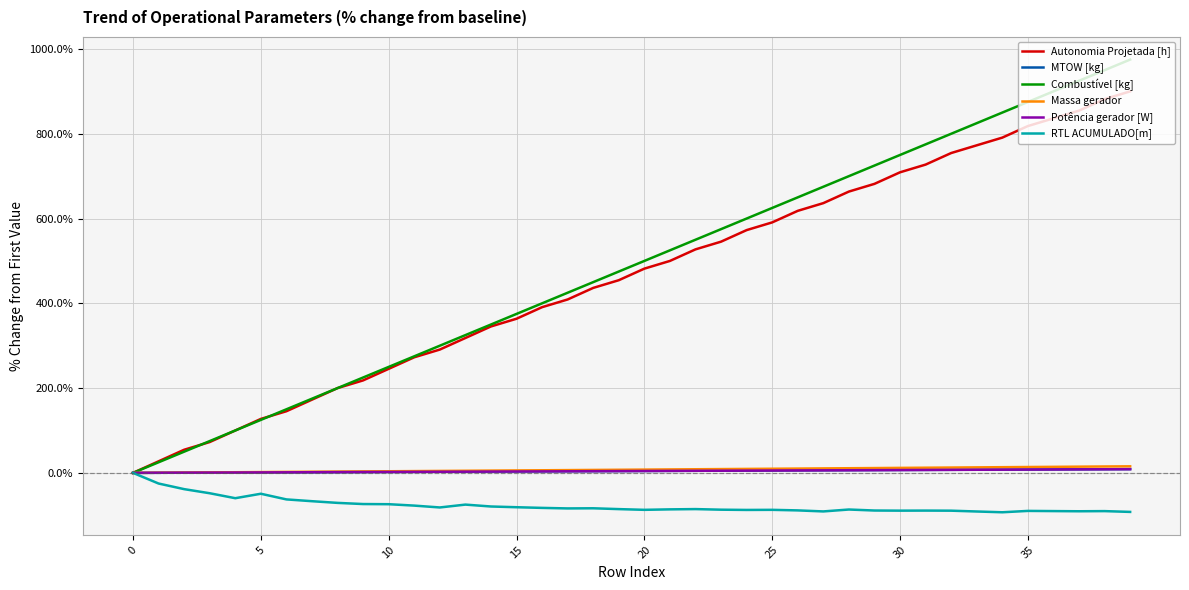

Which series has the widest spread of values?

Combustível [kg]